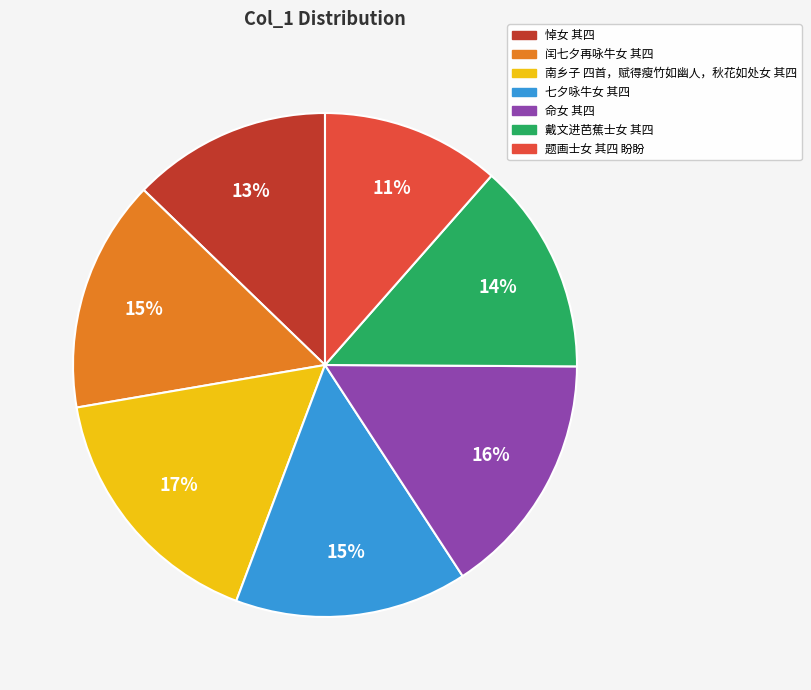

To the nearest percent, what is the combined percentage of 悼女 其四 and 闰七夕再咏牛女 其四?

28%